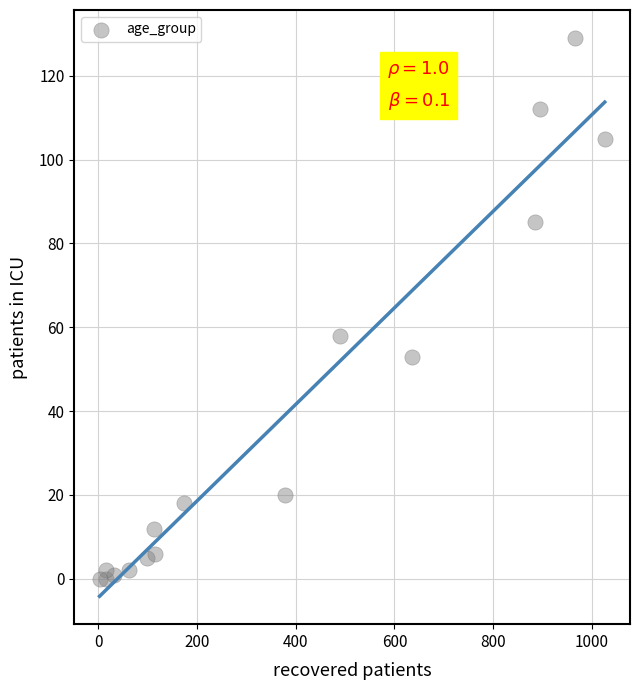

What Y value in the scatter plot is closest to 64?

58